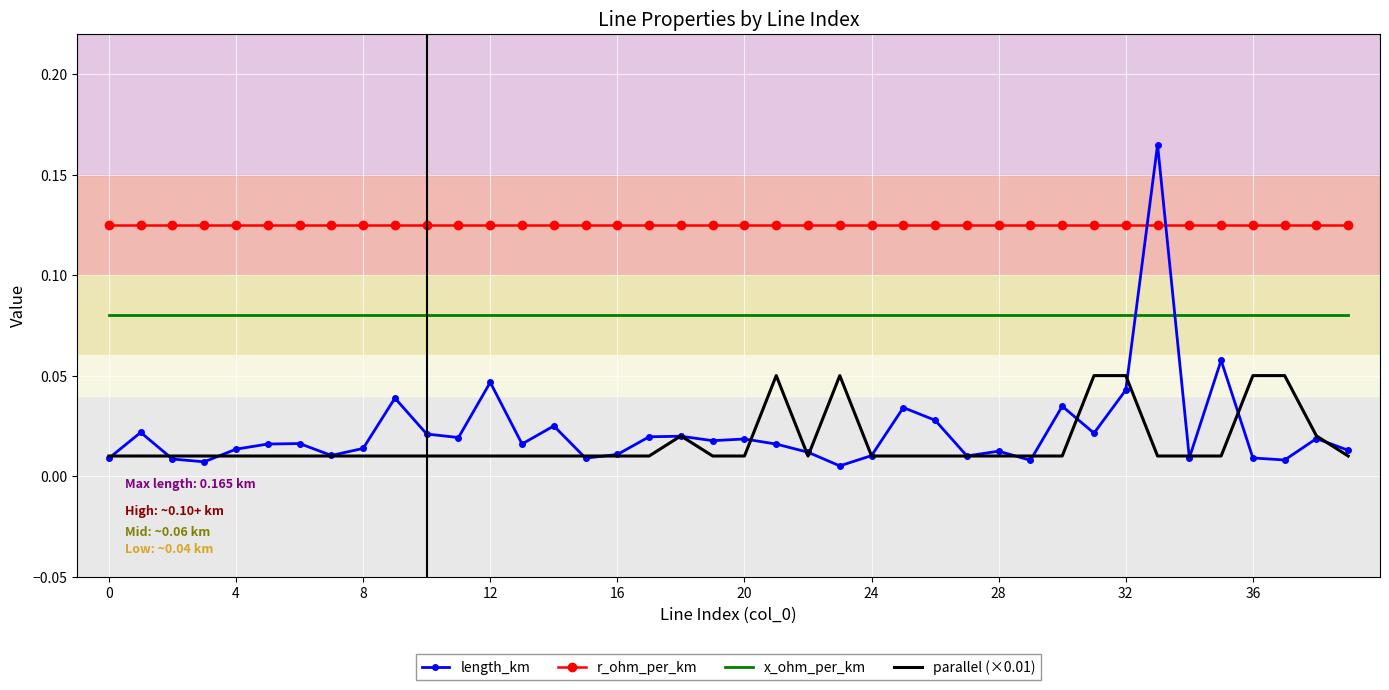

True or false: parallel (×0.01) and r_ohm_per_km cross at least once.

False